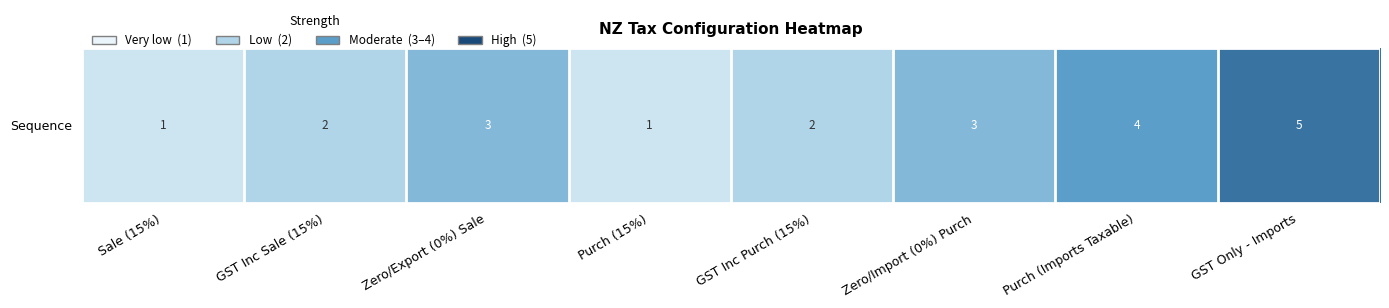

Reading left to right, transcribe all the data shown in this chart.

Sale (15%)=1	GST Inc Sale (15%)=2	Zero/Export (0%) Sale=3	Purch (15%)=1	GST Inc Purch (15%)=2	Zero/Import (0%) Purch=3	Purch (Imports Taxable)=4	GST Only - Imports=5